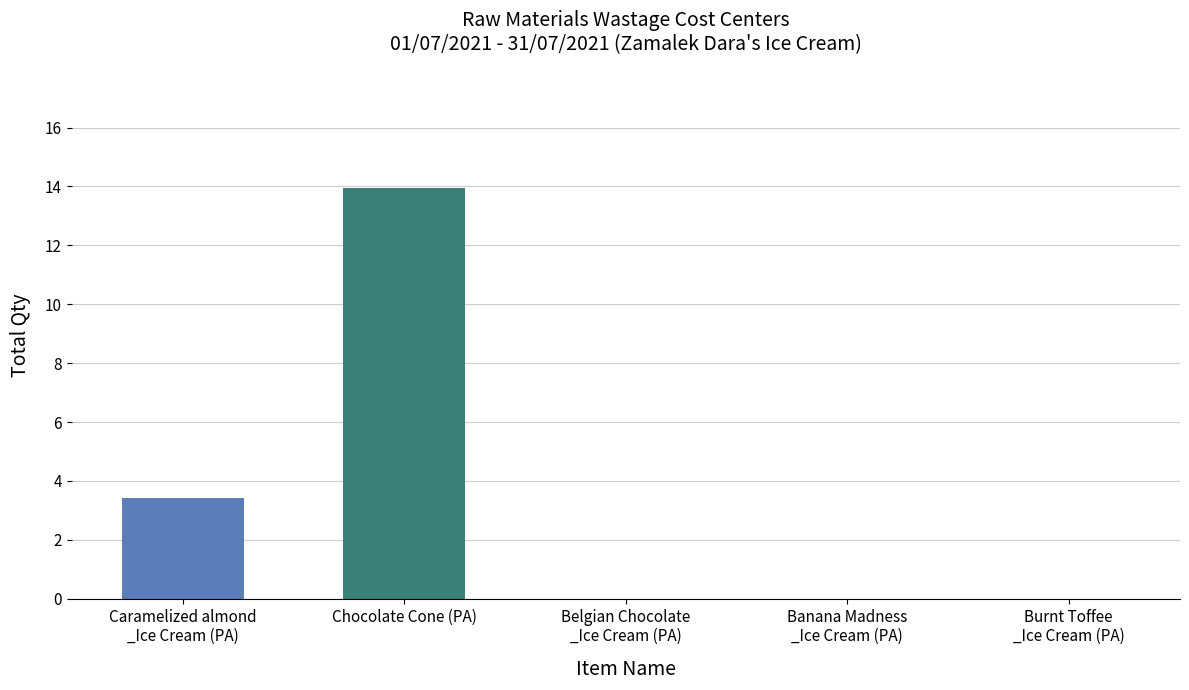

Is it true that the value at Caramelized almond
_Ice Cream (PA) is 1.7?

False